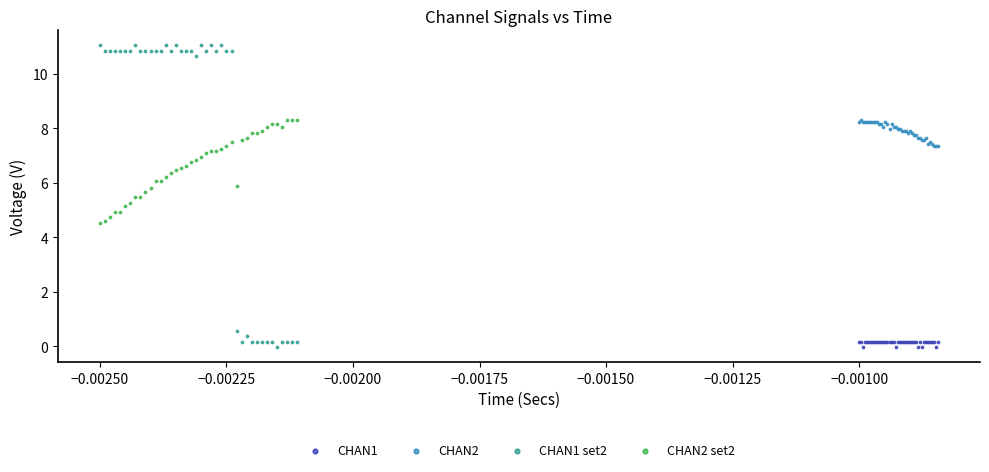

Which series contains the highest Y value?

CHAN1 set2